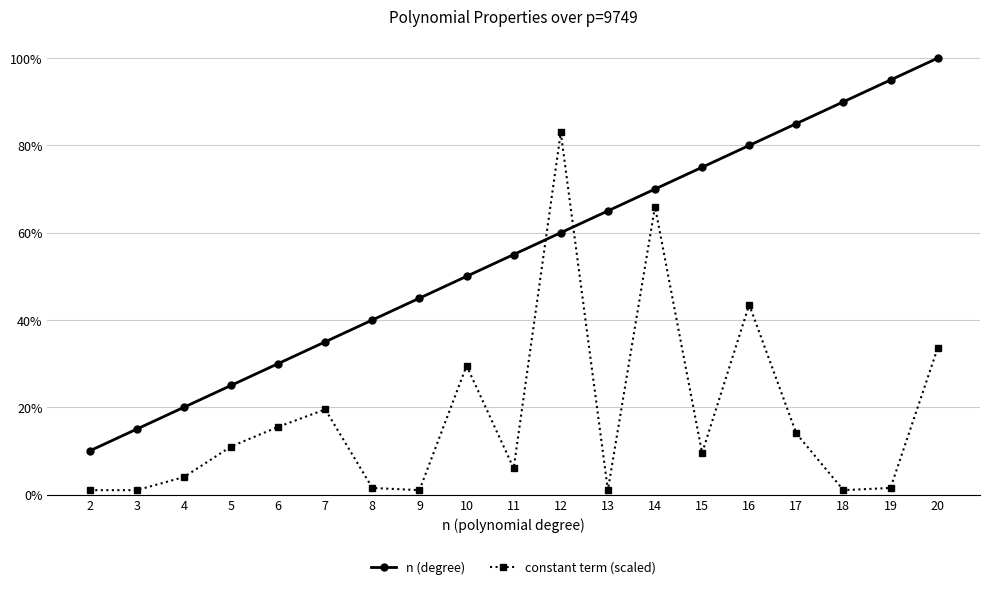

What value does the constant term (scaled) series have at 11?

0.1